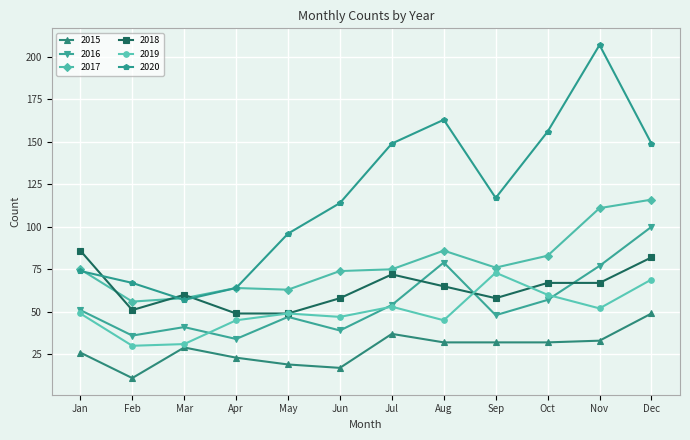

The 2017 series shows 21 at Feb. True or false?

False